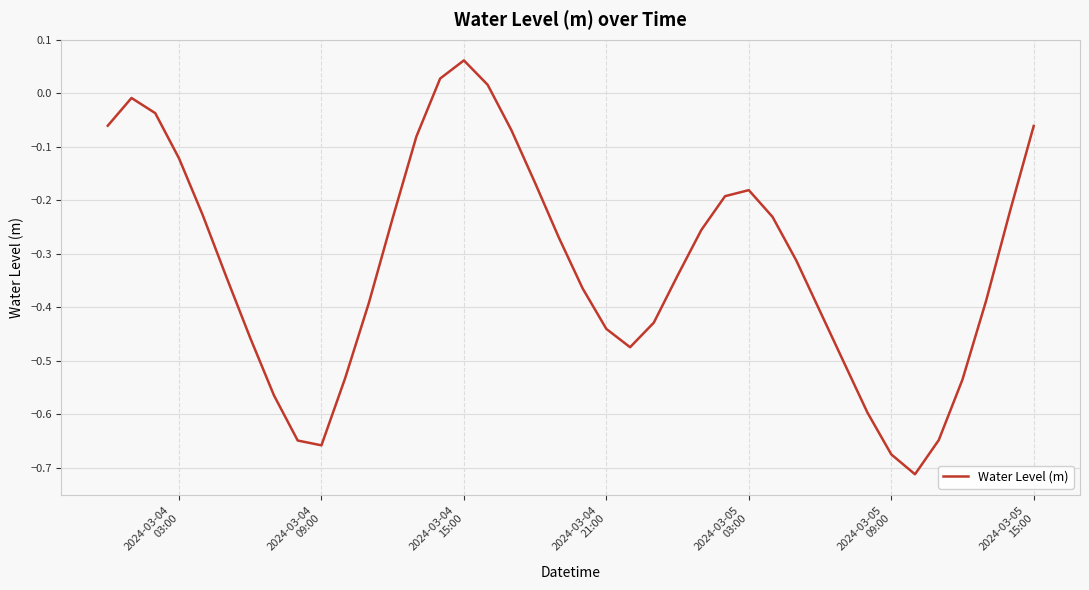

True or false: the data has more than 2 interior local peaks.

True